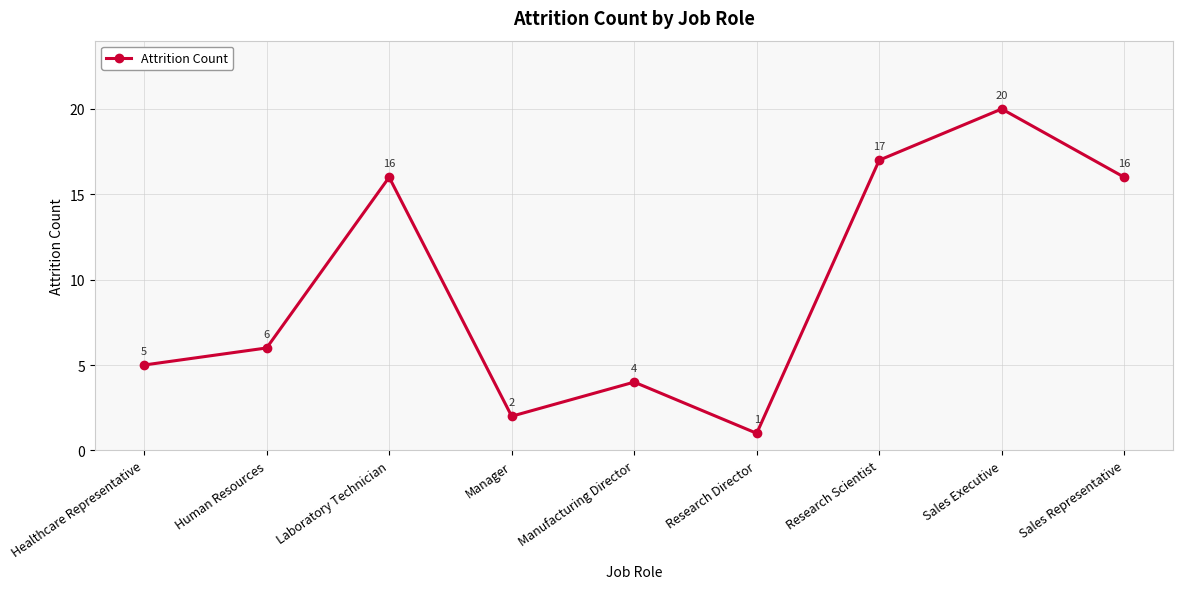

How many categories are shown in the chart?

9